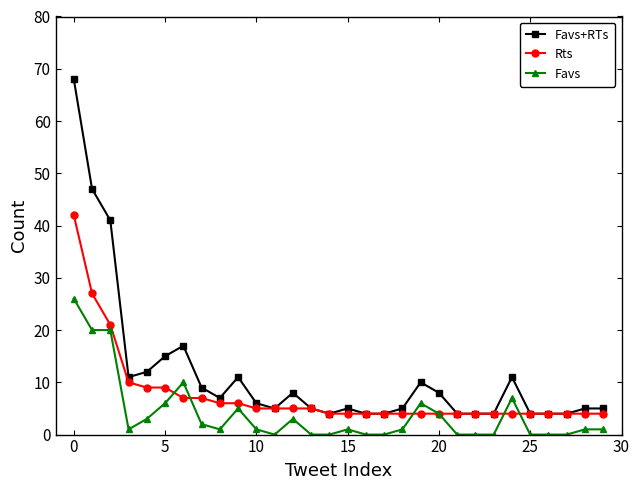

What is the highest value of the Rts series?

42